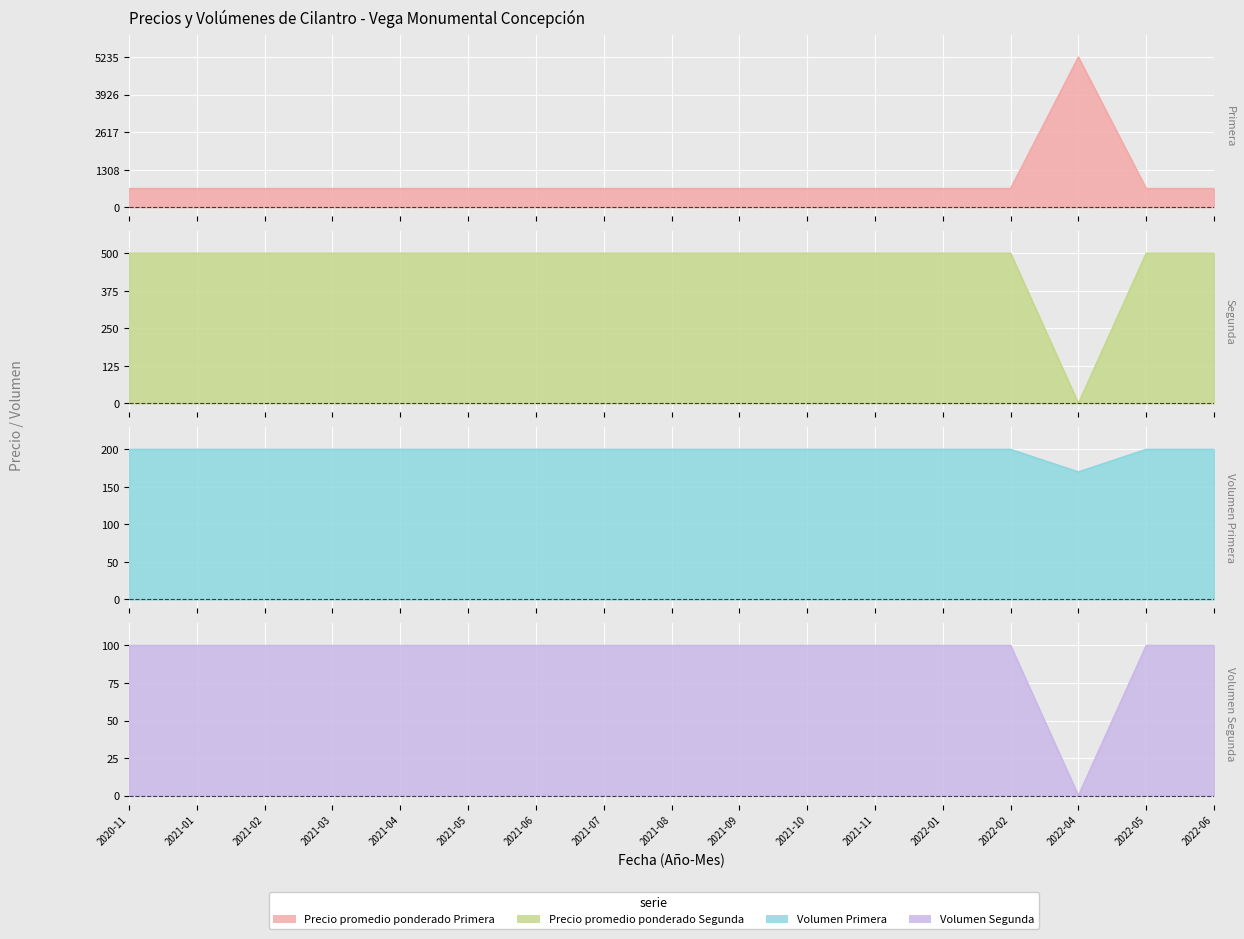

True or false: Volumen Primera and Precio promedio ponderado Segunda cross at least once.

True